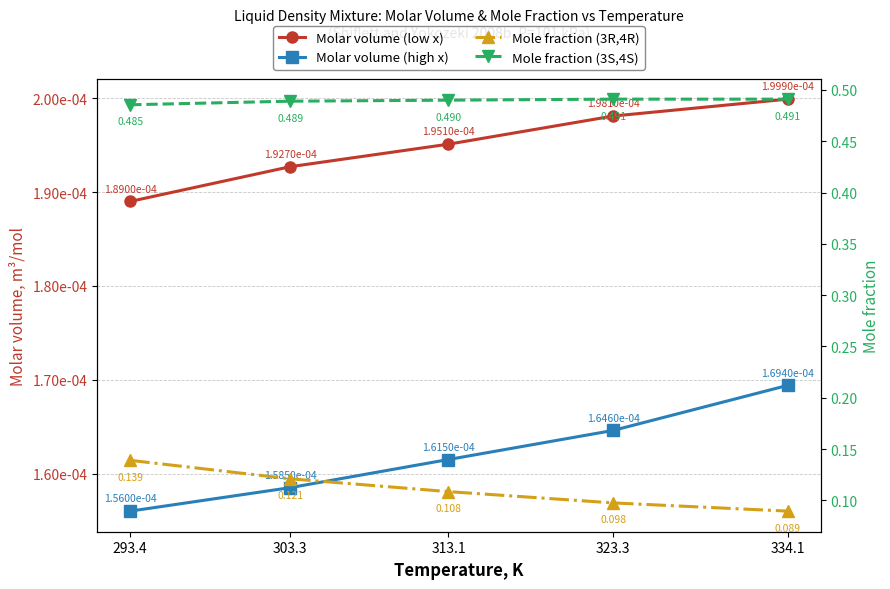

What is the label of the 2nd point from the right?

323.3